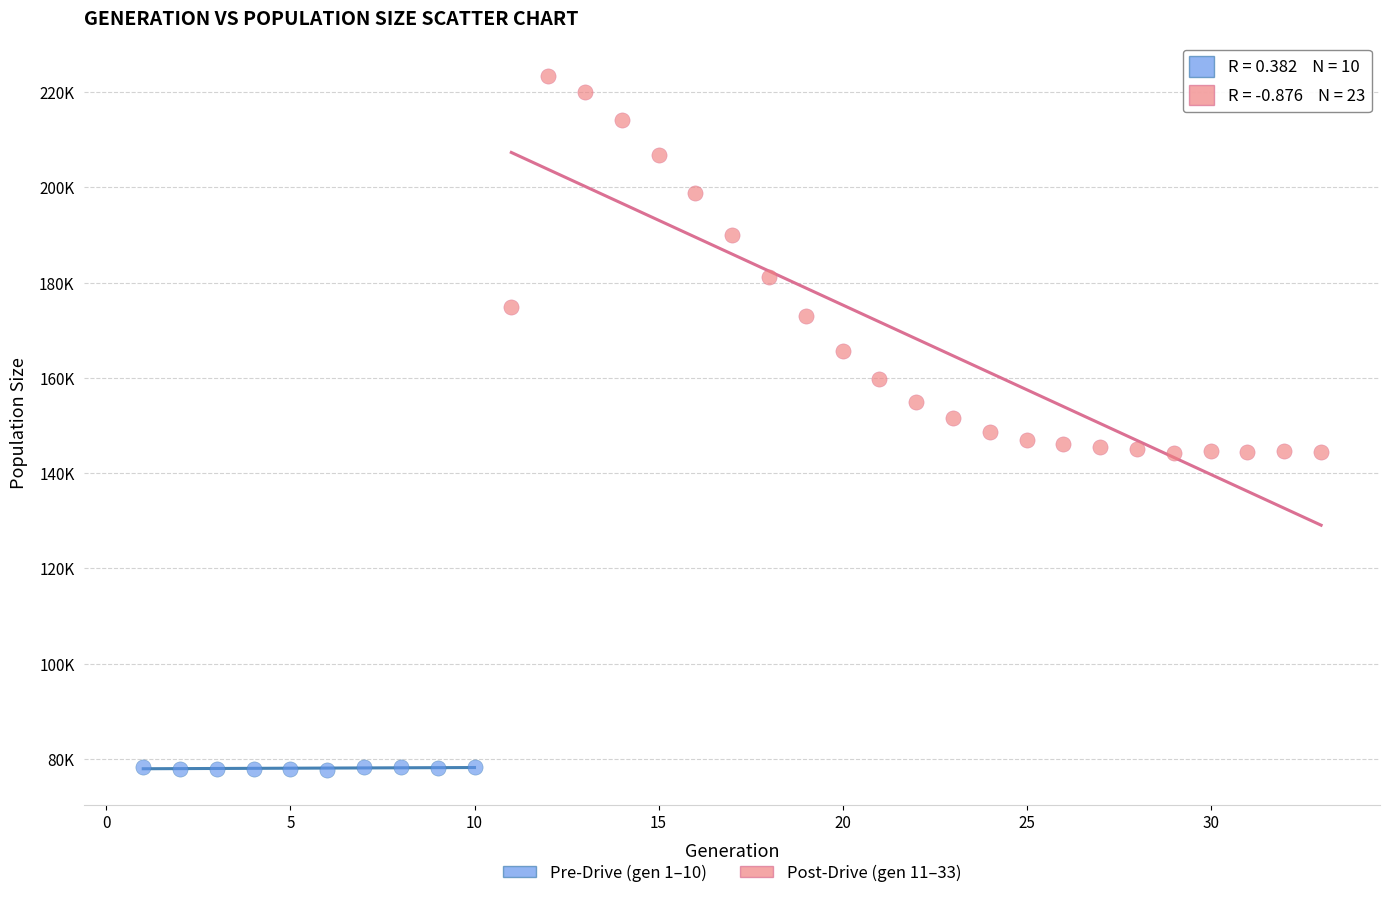

Which series contains the highest Y value?

Post-Drive (gen 11–33)